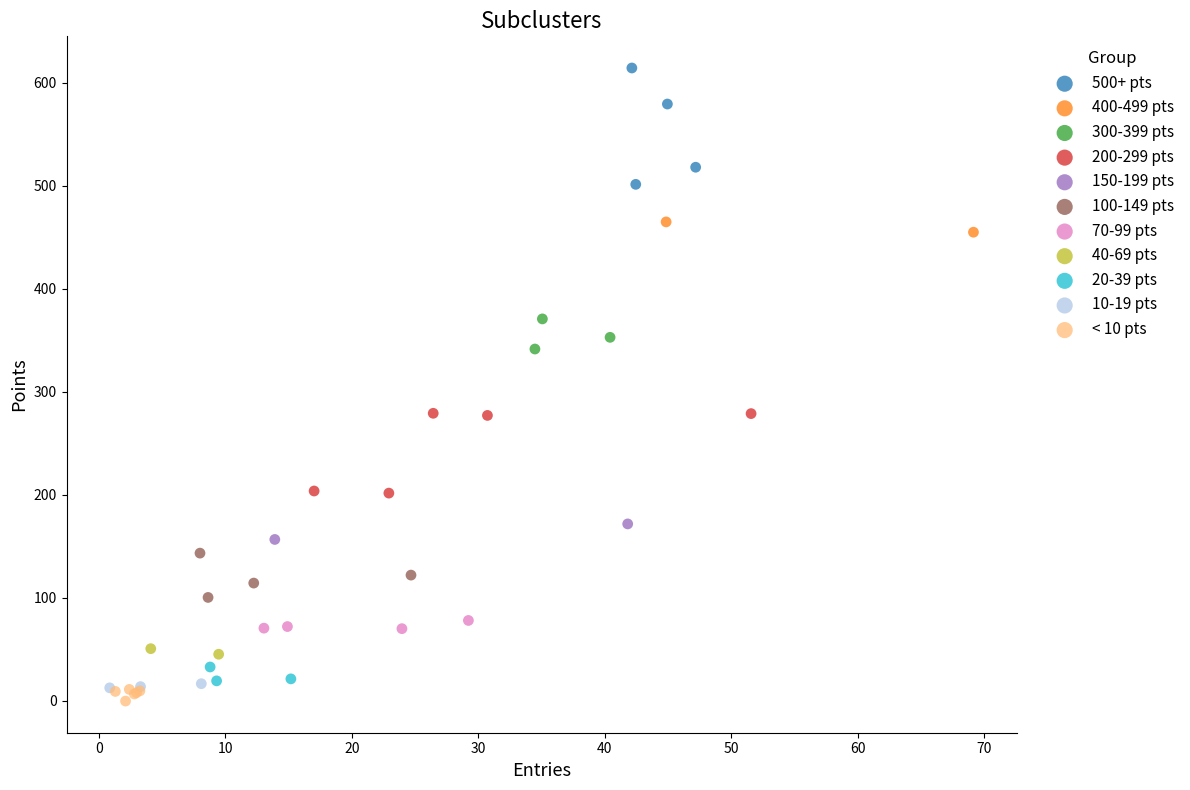

Which series reaches the maximum Y coordinate?

500+ pts